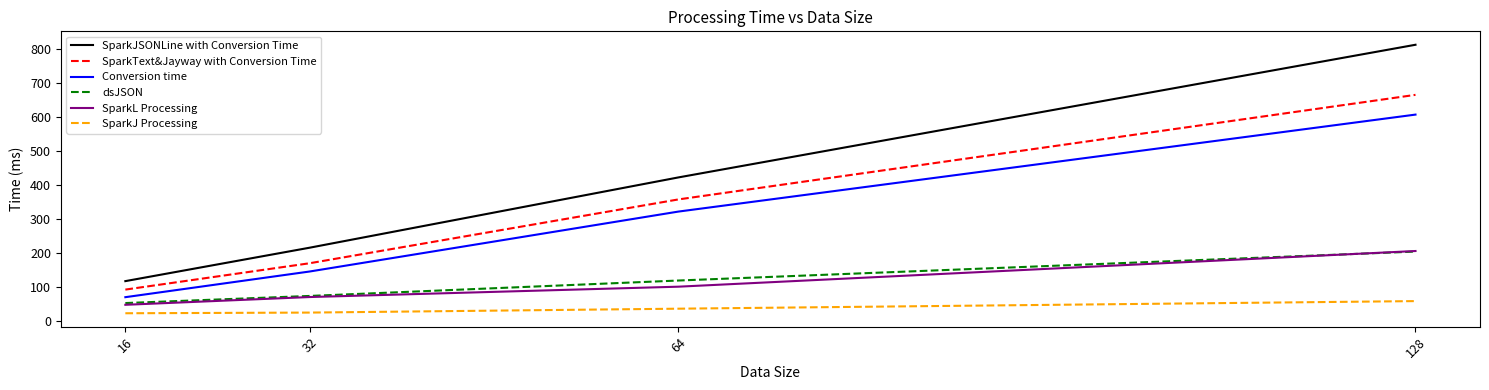

Does the chart display data point markers on the line(s)?

No